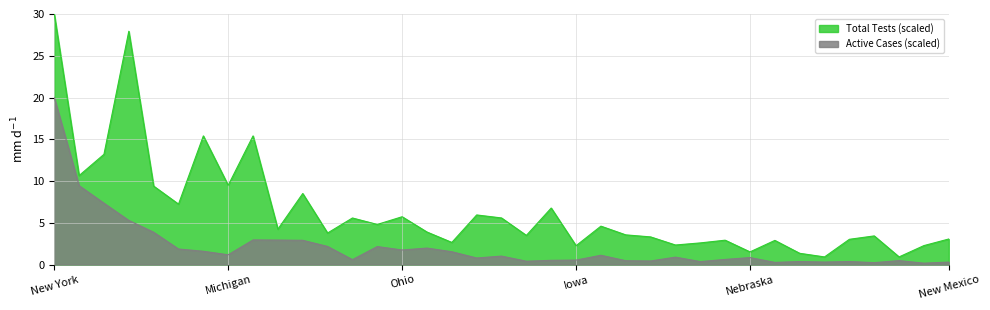

True or false: Active Cases and Total Tests cross at least once.

False